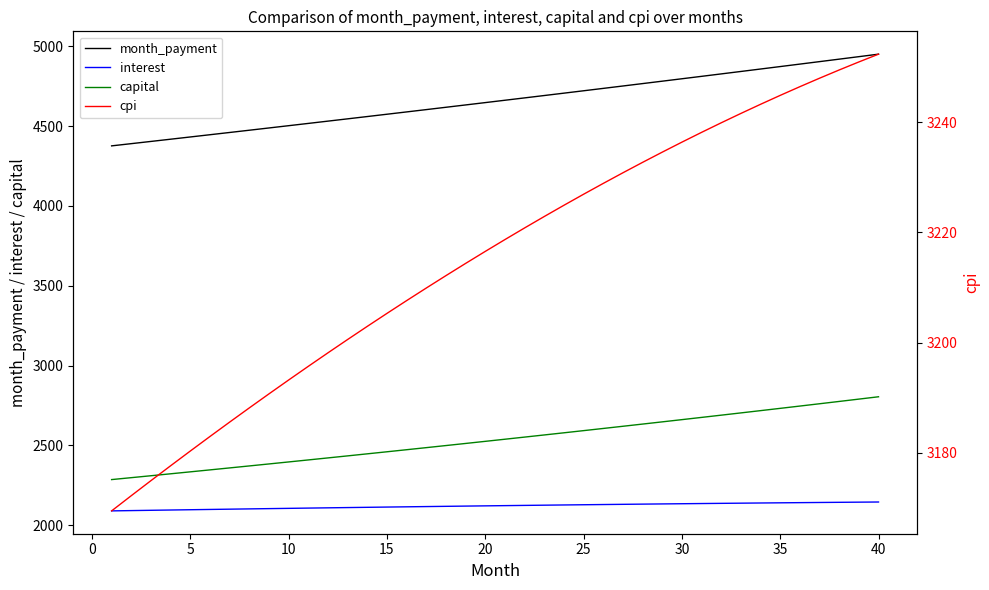

True or false: cpi and month_payment cross at least once.

False